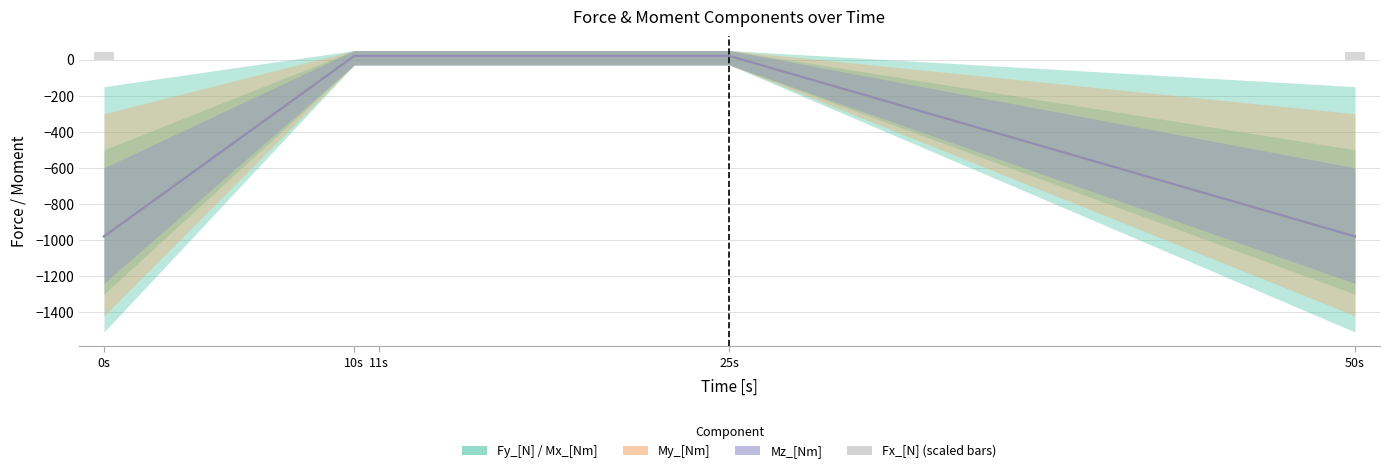

What is the label of the 5th bar from the right?

0s